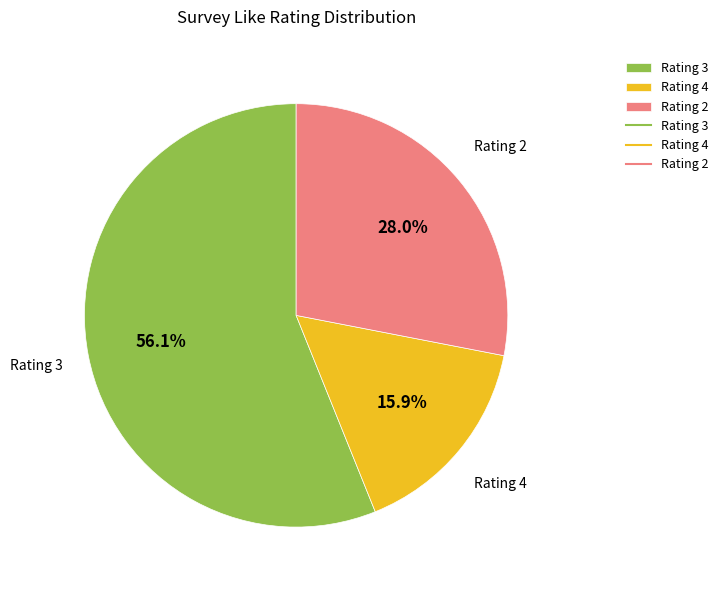

Count the number of slices in the pie.

3